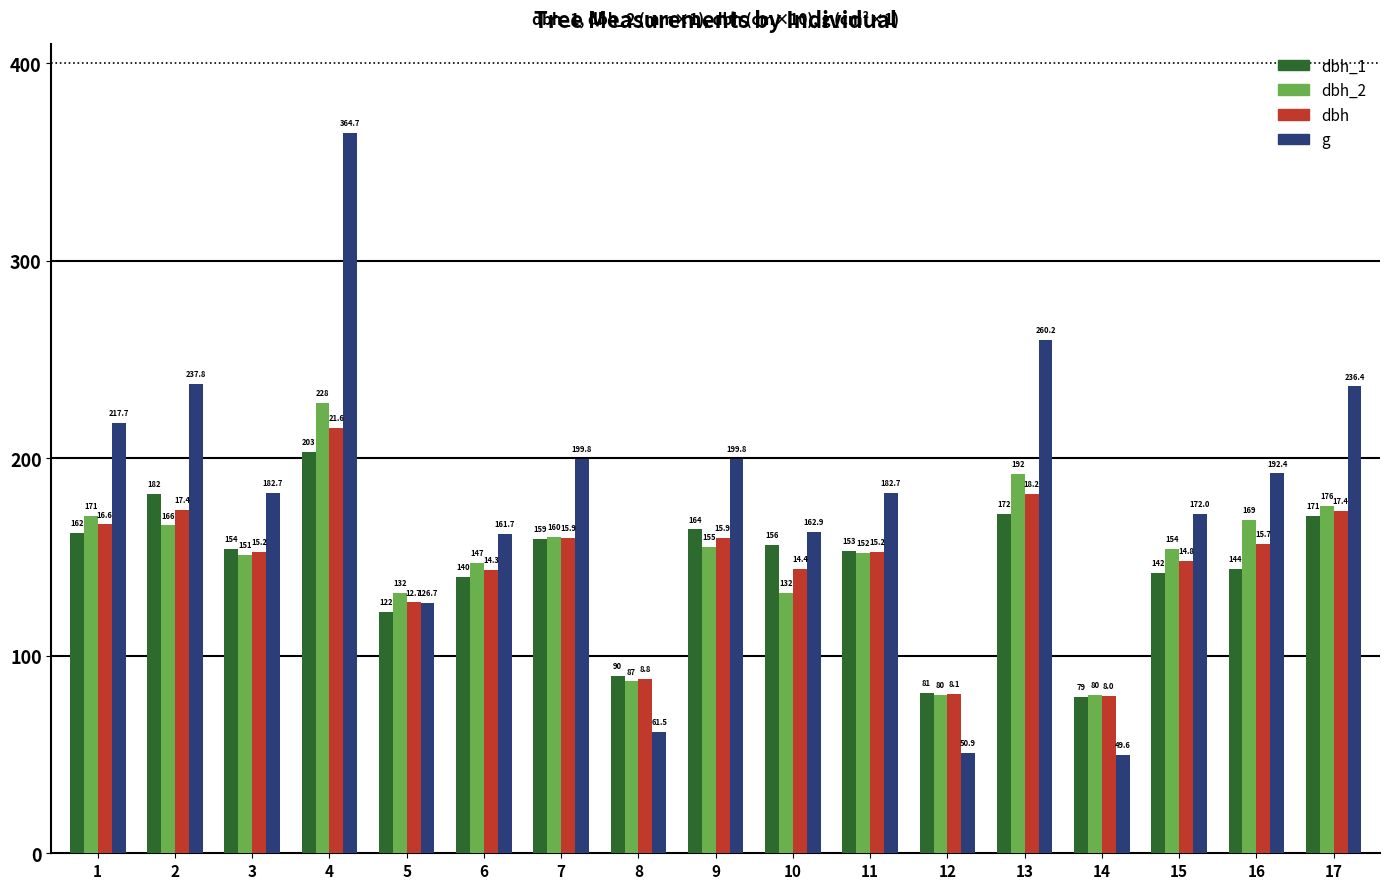

Reading left to right, what are all the values shown in this chart?

dbh_1: 1=162.0	2=182.0	3=154.0	4=203.0	5=122.0	6=140.0	7=159.0	8=90.0	9=164.0	10=156.0	11=153.0	12=81.0	13=172.0	14=79.0	15=142.0	16=144.0	17=171.0
dbh_2: 1=171.0	2=166.0	3=151.0	4=228.0	5=132.0	6=147.0	7=160.0	8=87.0	9=155.0	10=132.0	11=152.0	12=80.0	13=192.0	14=80.0	15=154.0	16=169.0	17=176.0
dbh: 1=166.5	2=174.0	3=152.5	4=215.5	5=127.0	6=143.5	7=159.5	8=88.5	9=159.5	10=144.0	11=152.5	12=80.5	13=182.0	14=79.5	15=148.0	16=156.5	17=173.5
g: 1=217.7	2=237.8	3=182.7	4=364.7	5=126.7	6=161.7	7=199.8	8=61.5	9=199.8	10=162.9	11=182.7	12=50.9	13=260.2	14=49.6	15=172.0	16=192.4	17=236.4